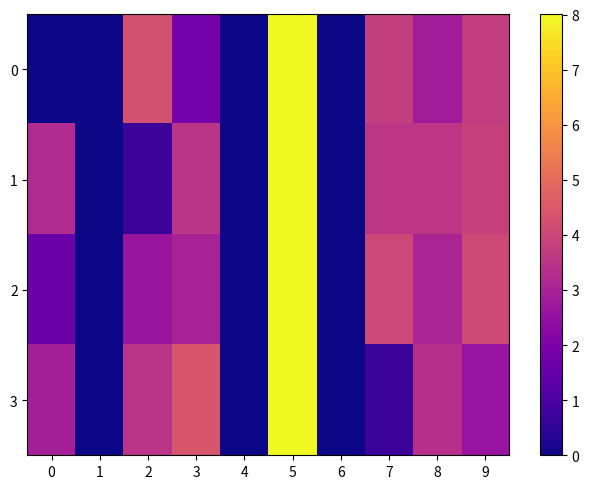

What is the total value across all series at 5?

32.0